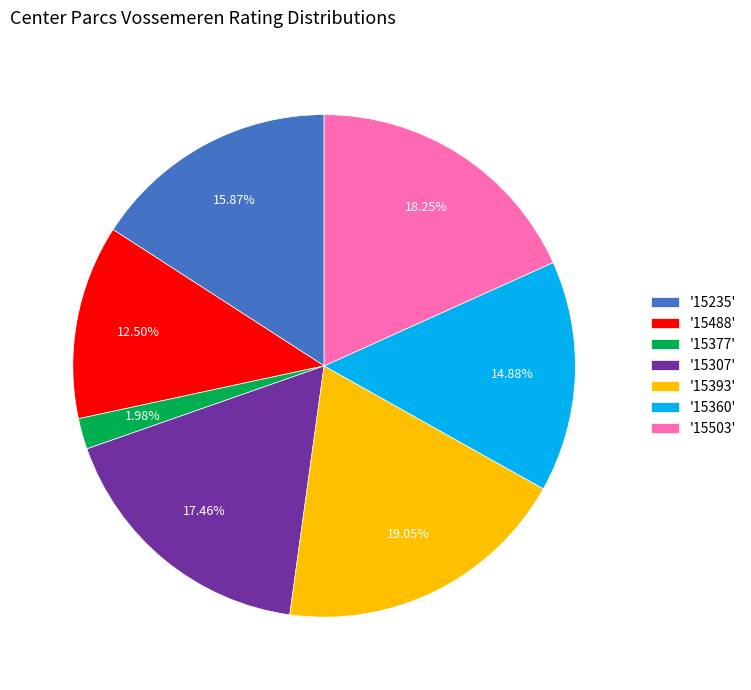

Count the number of slices in the pie.

7